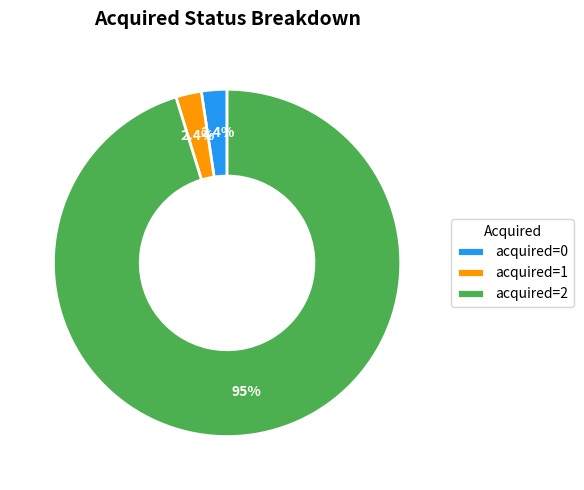

How many slices are in this pie chart?

3